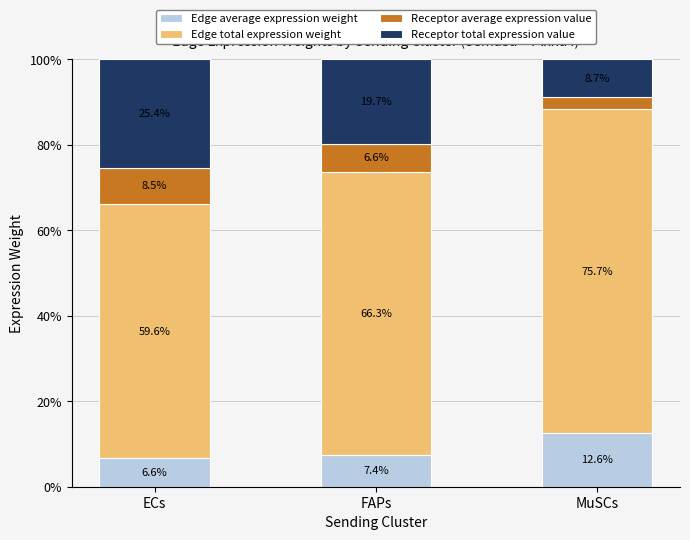

What are all the series names shown in the legend?

Edge average expression weight, Edge total expression weight, Receptor average expression value, Receptor total expression value